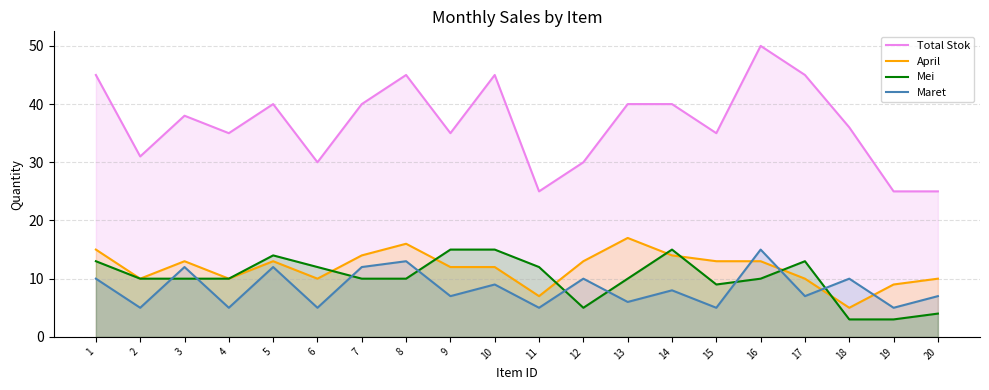

Is it true that Total Stok equals 65 at 5?

False